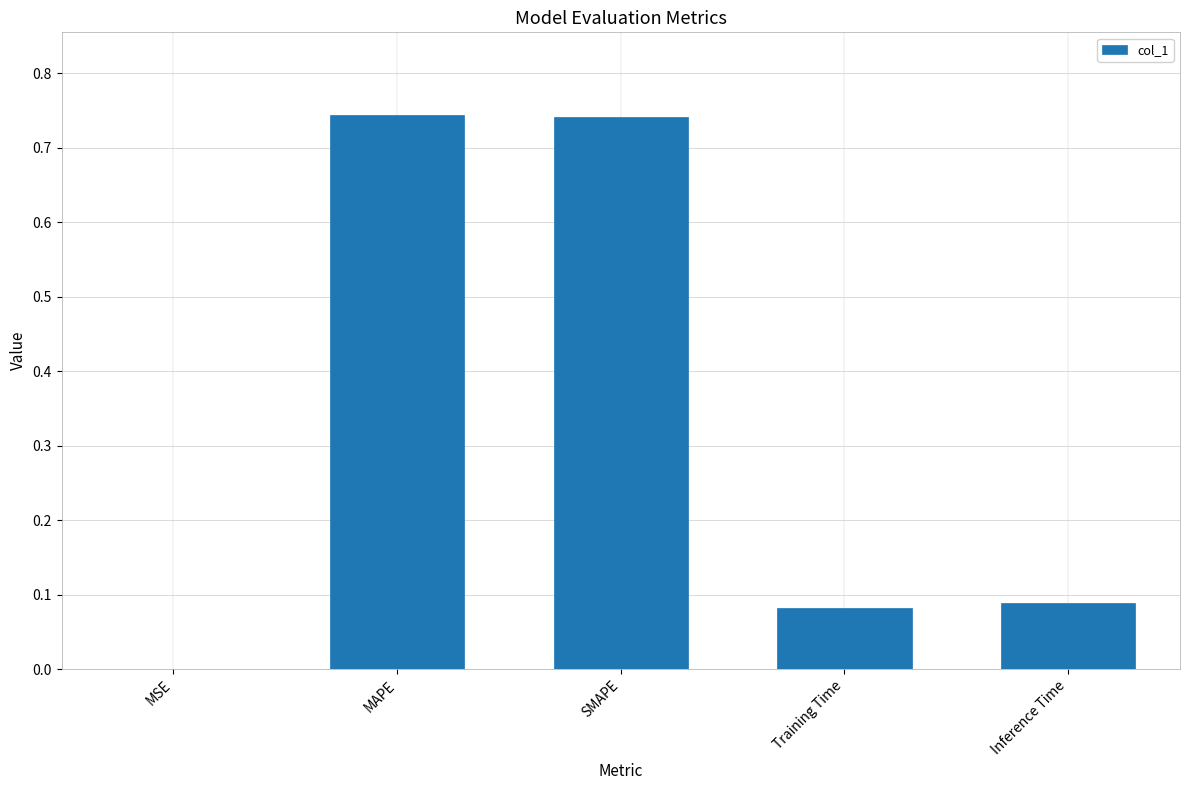

The chart shows a value of 1.2 at MAPE. True or false?

False